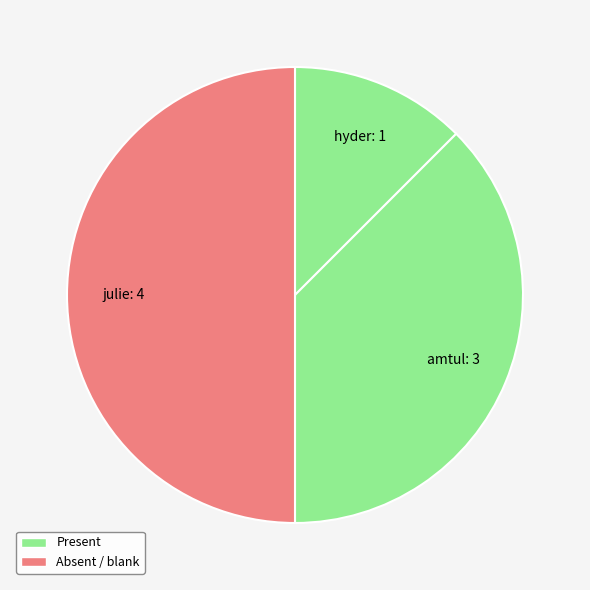

Rank the categories by value from highest to lowest.

julie, amtul, hyder